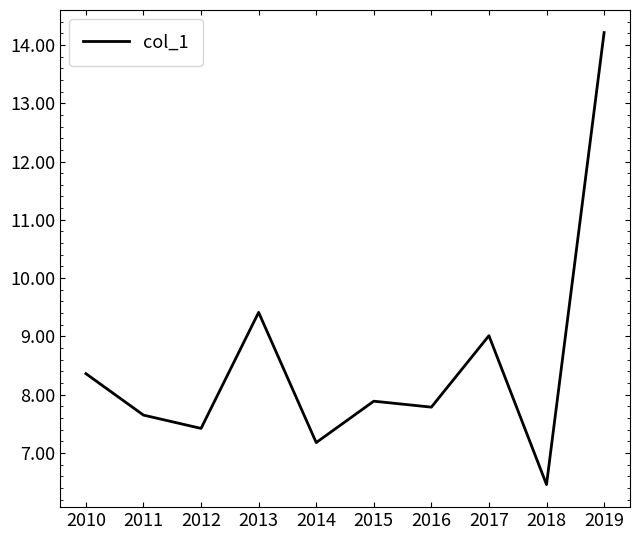

How many lines are shown in the chart?

1